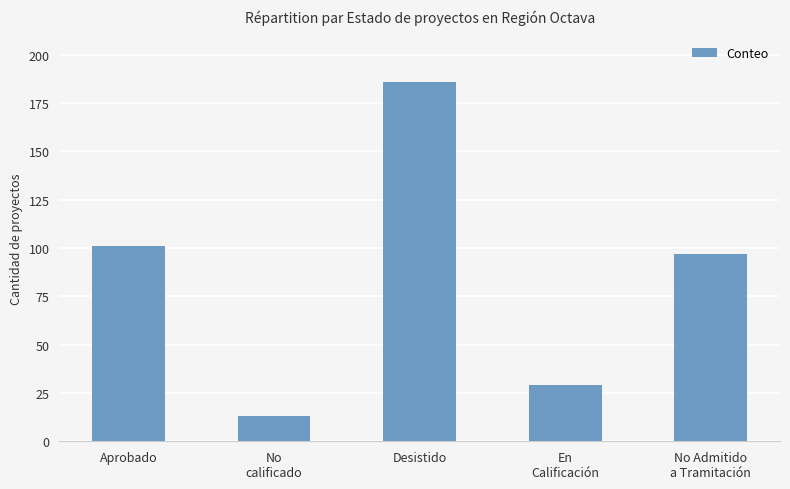

What is the label of the 3rd bar from the left?

Desistido